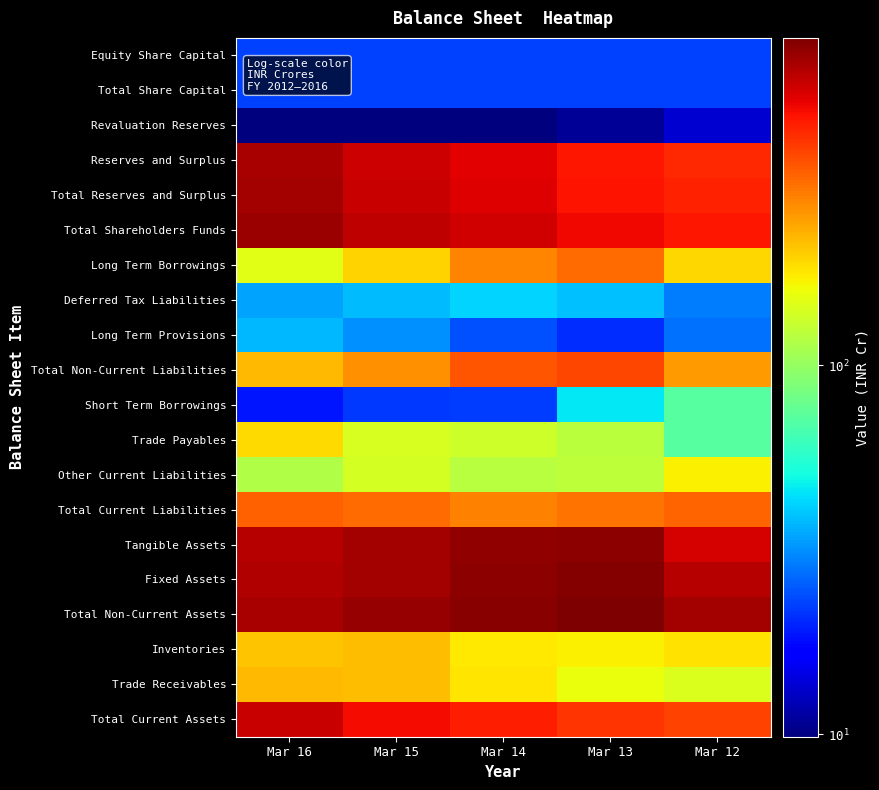

Reading left to right, extract all data points from this chart.

Equity Share Capital: Mar 16=22.4	Mar 15=22.4	Mar 14=22.4	Mar 13=22.4	Mar 12=22.4
Total Share Capital: Mar 16=22.4	Mar 15=22.4	Mar 14=22.4	Mar 13=22.4	Mar 12=22.4
Revaluation Reserves: Mar 16=9.8	Mar 15=9.8	Mar 14=9.9	Mar 13=10.9	Mar 12=13.6
Reserves and Surplus: Mar 16=656.9	Mar 15=575.0	Mar 14=527.7	Mar 13=467.1	Mar 12=427.4
Total Reserves and Surplus: Mar 16=666.8	Mar 15=584.8	Mar 14=537.6	Mar 13=478.0	Mar 12=441.0
Total Shareholders Funds: Mar 16=689.2	Mar 15=607.2	Mar 14=559.9	Mar 13=500.4	Mar 12=463.4
Long Term Borrowings: Mar 16=148.3	Mar 15=196.5	Mar 14=279.8	Mar 13=313.8	Mar 12=193.7
Deferred Tax Liabilities: Mar 16=34.4	Mar 15=38.4	Mar 14=42.3	Mar 13=39.0	Mar 12=29.0
Long Term Provisions: Mar 16=37.5	Mar 15=31.7	Mar 14=23.9	Mar 13=20.8	Mar 12=27.7
Total Non-Current Liabilities: Mar 16=221.4	Mar 15=267.8	Mar 14=347.1	Mar 13=375.1	Mar 12=254.5
Short Term Borrowings: Mar 16=18.5	Mar 15=21.8	Mar 14=22.2	Mar 13=46.3	Mar 12=71.7
Trade Payables: Mar 16=188.2	Mar 15=142.0	Mar 14=134.4	Mar 13=121.5	Mar 12=71.8
Other Current Liabilities: Mar 16=115.8	Mar 15=139.4	Mar 14=120.2	Mar 13=124.2	Mar 12=171.2
Total Current Liabilities: Mar 16=333.4	Mar 15=314.0	Mar 14=286.6	Mar 13=303.9	Mar 12=326.9
Tangible Assets: Mar 16=624.5	Mar 15=665.8	Mar 14=711.1	Mar 13=722.1	Mar 12=551.6
Fixed Assets: Mar 16=632.4	Mar 15=670.8	Mar 14=721.8	Mar 13=749.3	Mar 12=628.1
Total Non-Current Assets: Mar 16=659.7	Mar 15=697.5	Mar 14=739.6	Mar 13=771.8	Mar 12=666.6
Inventories: Mar 16=208.3	Mar 15=215.6	Mar 14=177.7	Mar 13=170.6	Mar 12=184.2
Trade Receivables: Mar 16=222.5	Mar 15=216.4	Mar 14=180.5	Mar 13=156.4	Mar 12=144.3
Total Current Assets: Mar 16=584.2	Mar 15=491.4	Mar 14=454.0	Mar 13=407.6	Mar 12=378.2